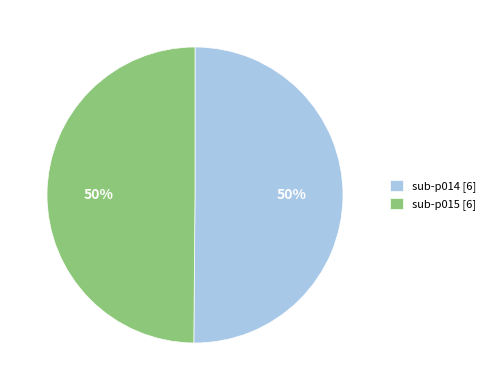

To the nearest percent, what is the average slice percentage?

50%